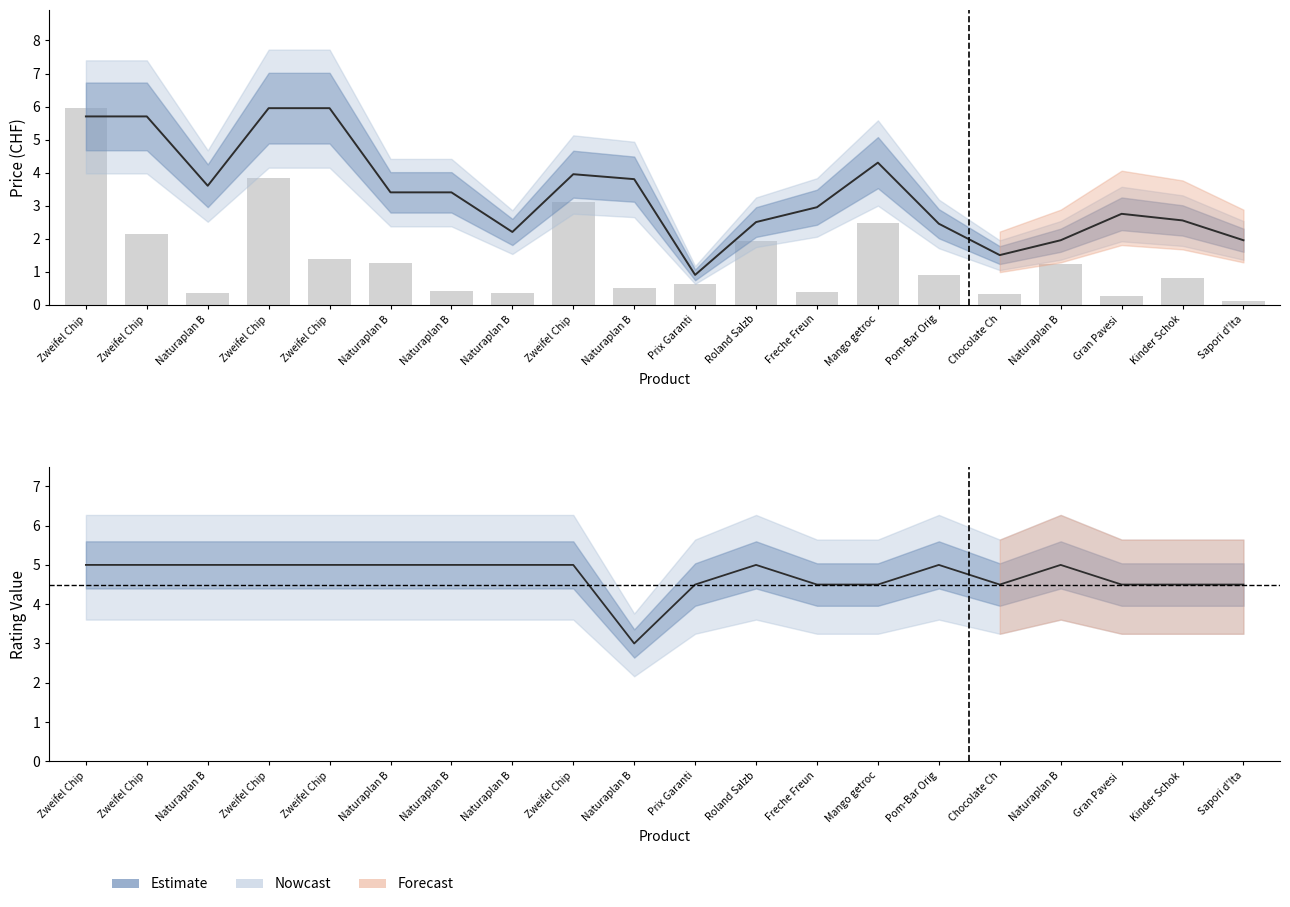

At which category is the sum across all series the highest?

Zweifel Chip